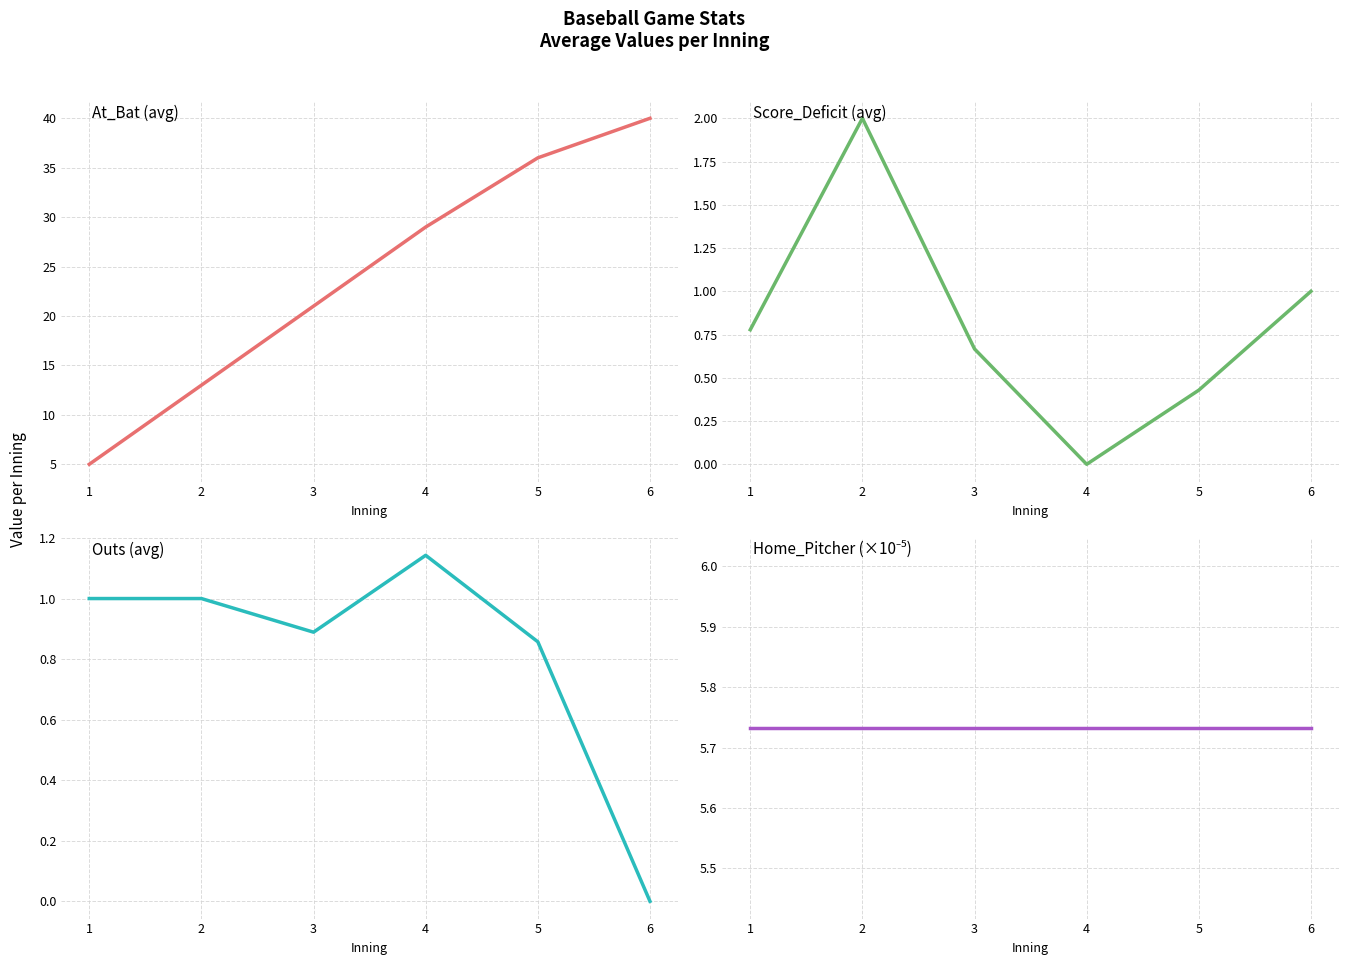

Is this an area chart (filled region under the line)?

No